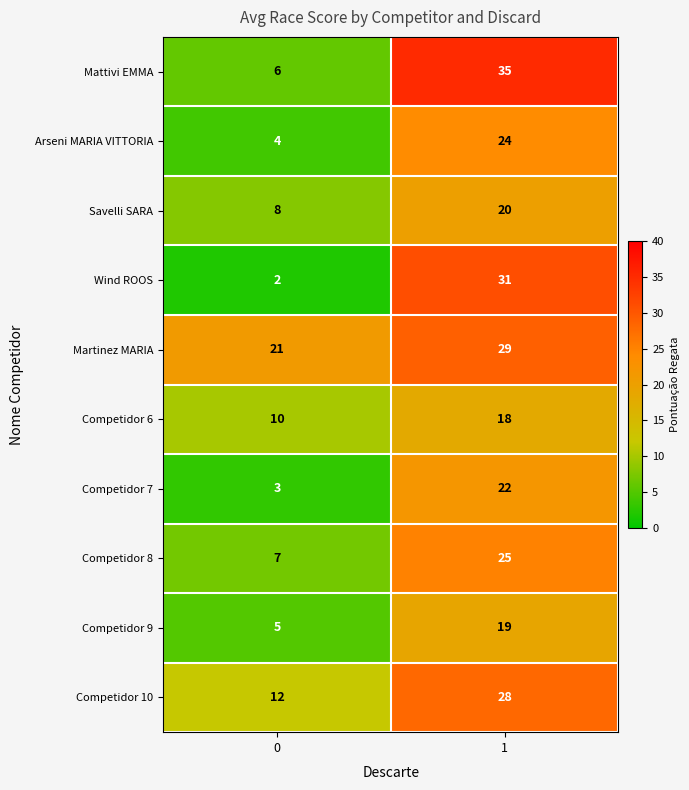

What value does the Wind ROOS series have at 1?

31